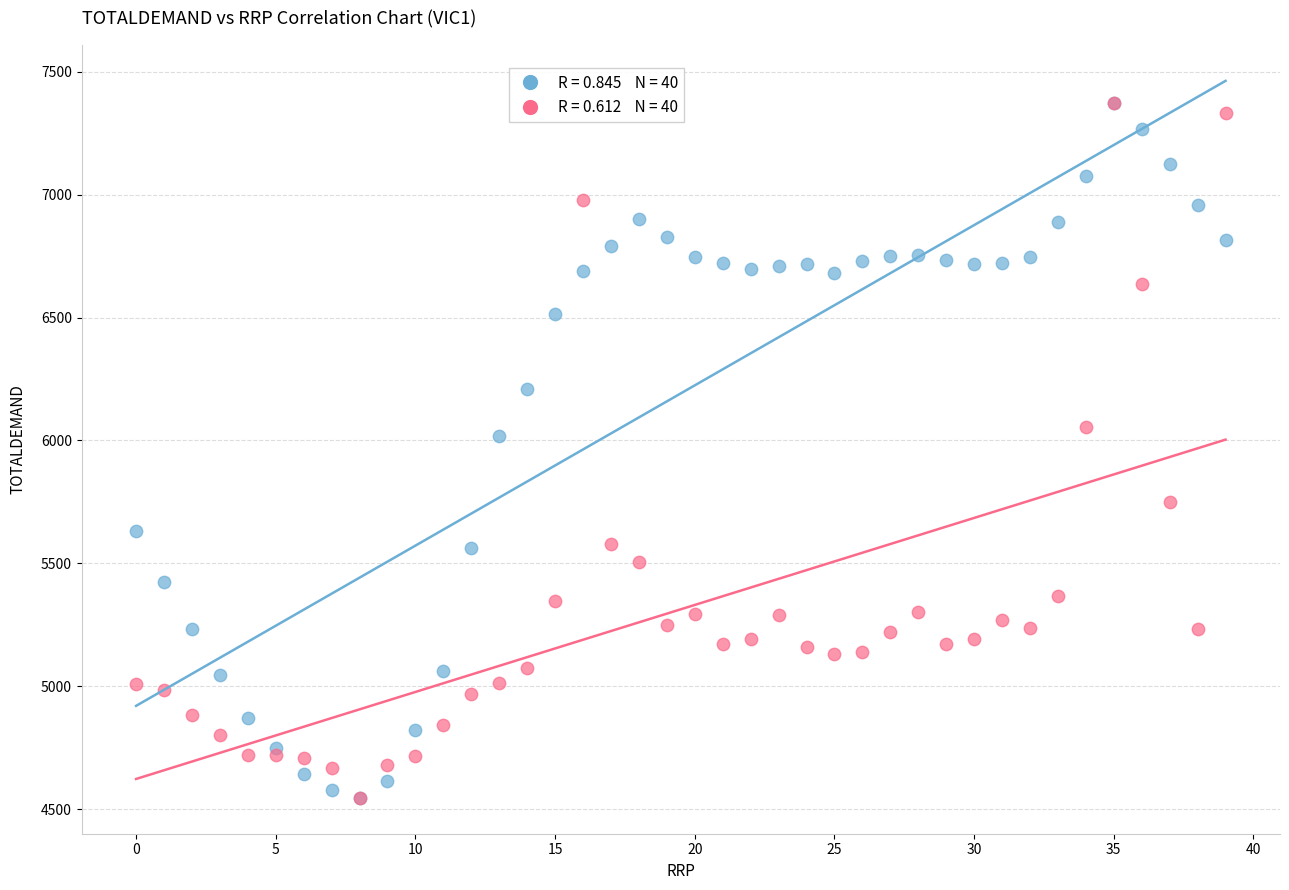

Across all series, what Y value is closest to 5959?

6016.3